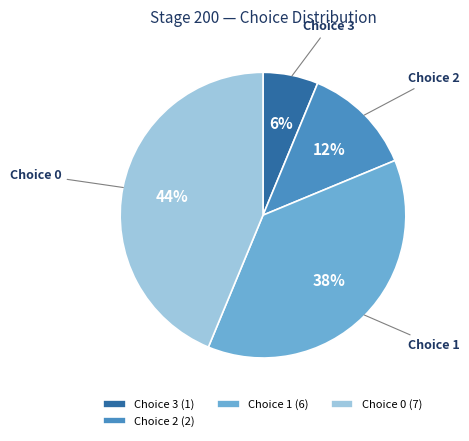

Does any single category account for the majority?

No